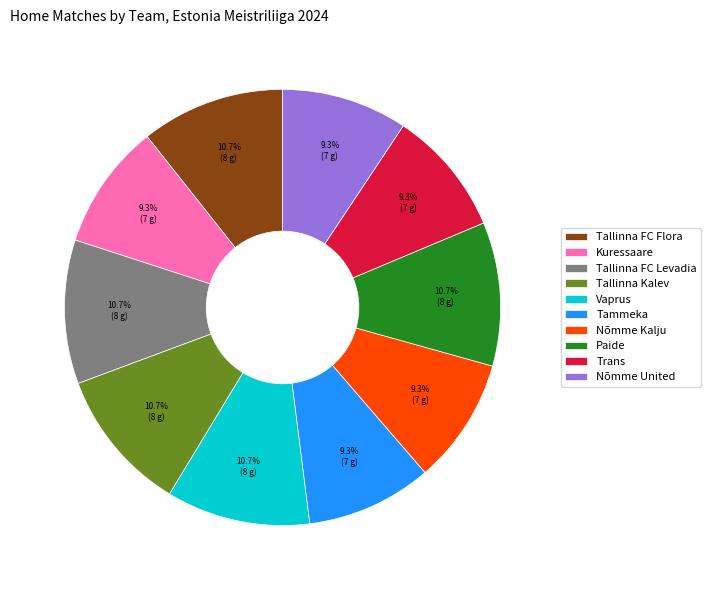

What percentage is the Trans slice, to the nearest percent?

9%